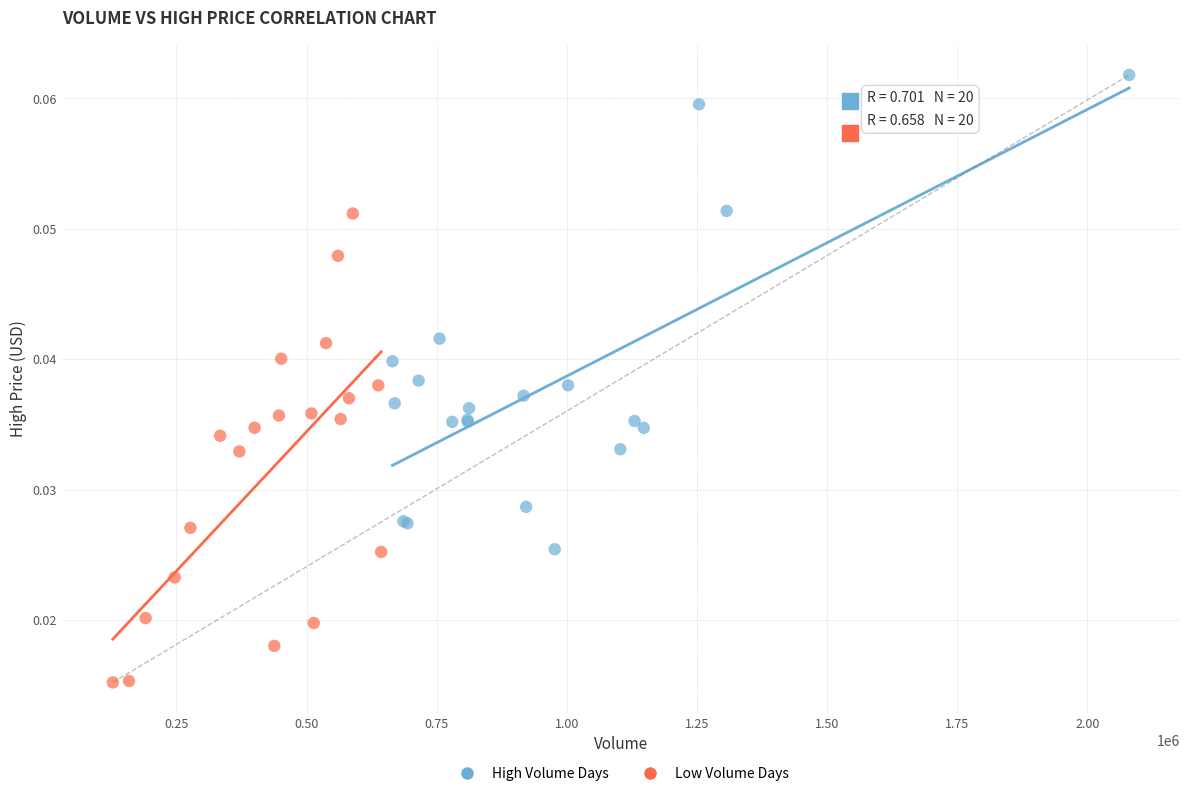

Which series contains the lowest Y value?

Low Volume Days